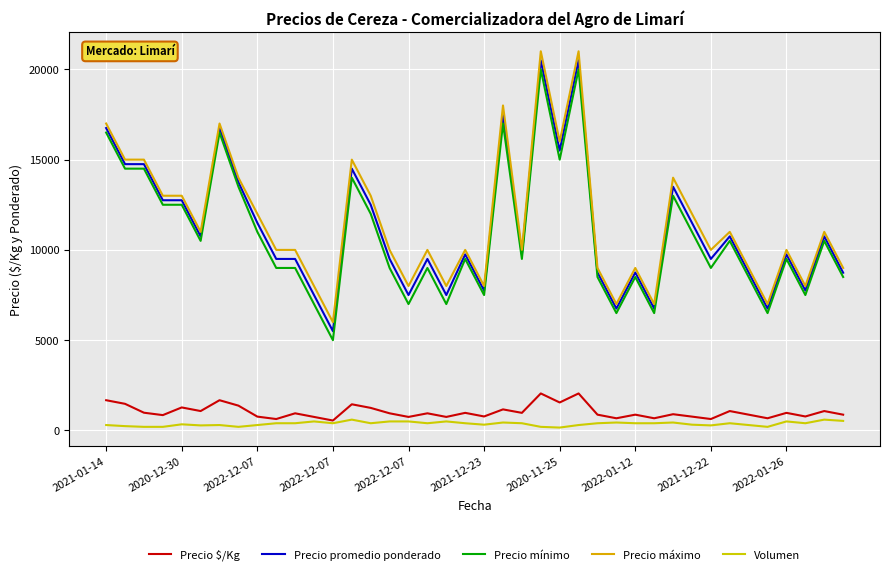

How many lines are shown in the chart?

5